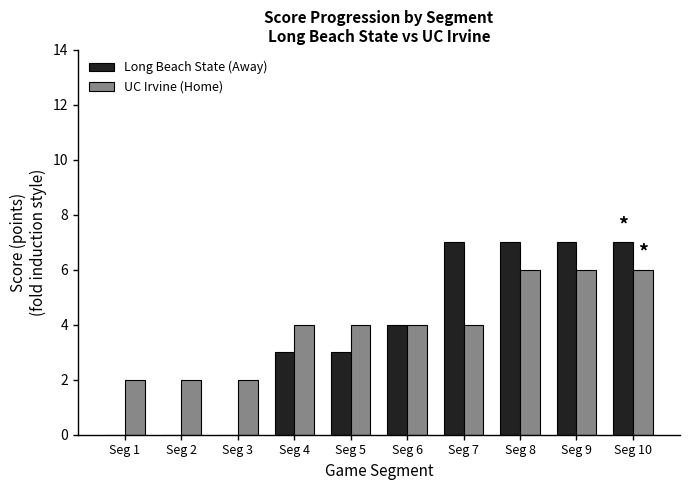

True or false: UC Irvine (Home) has a value of 2 at Seg 3.

True